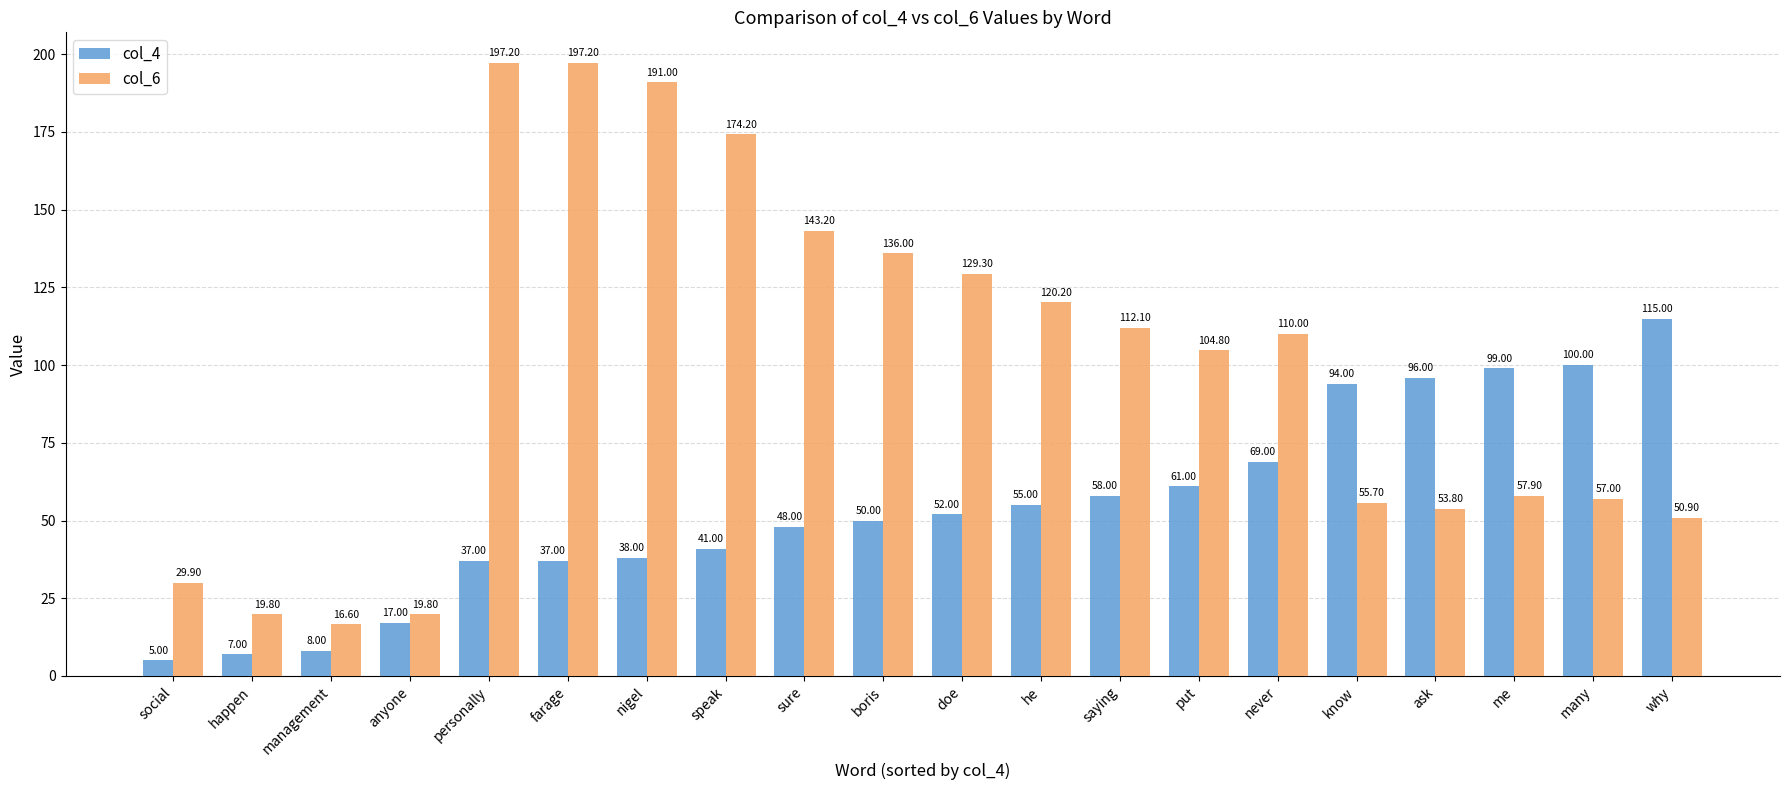

What is the total value across all series at doe?

181.3